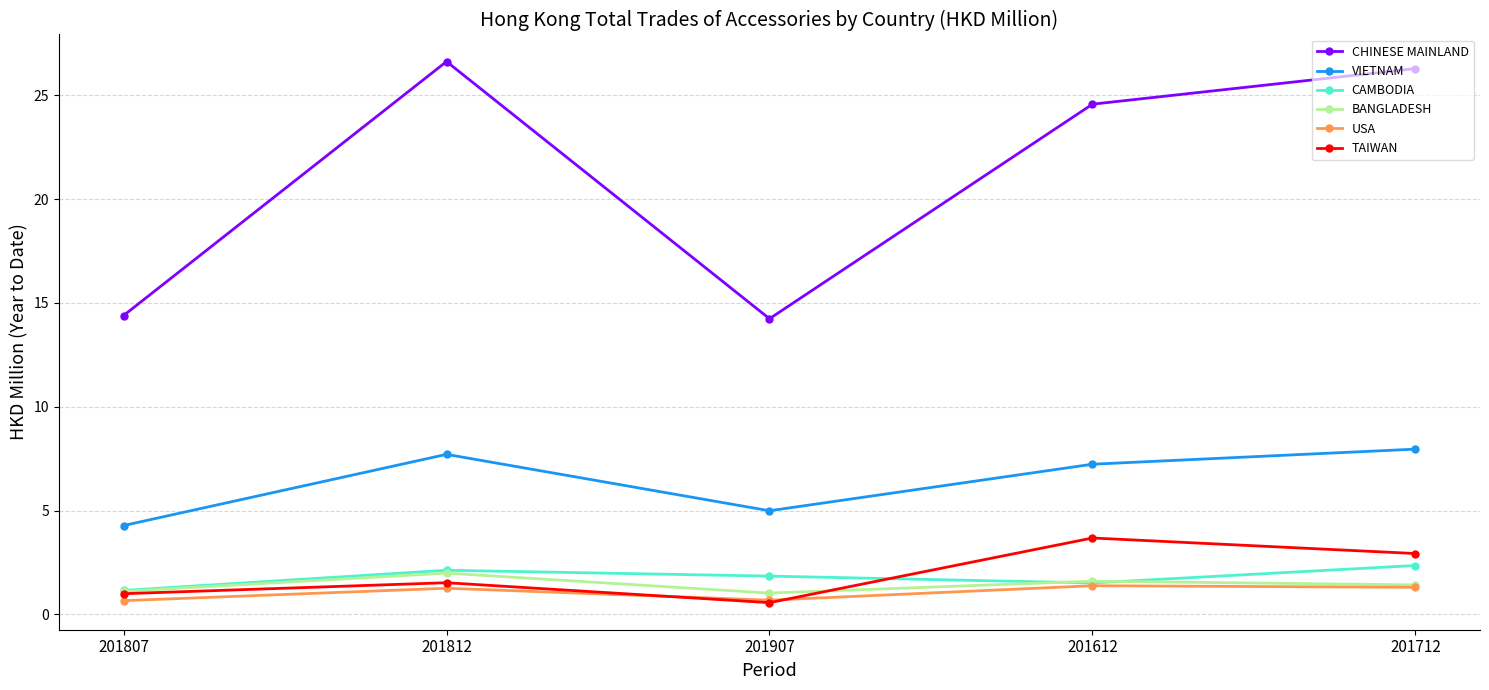

What is the total value across all series at 201907?

23.3